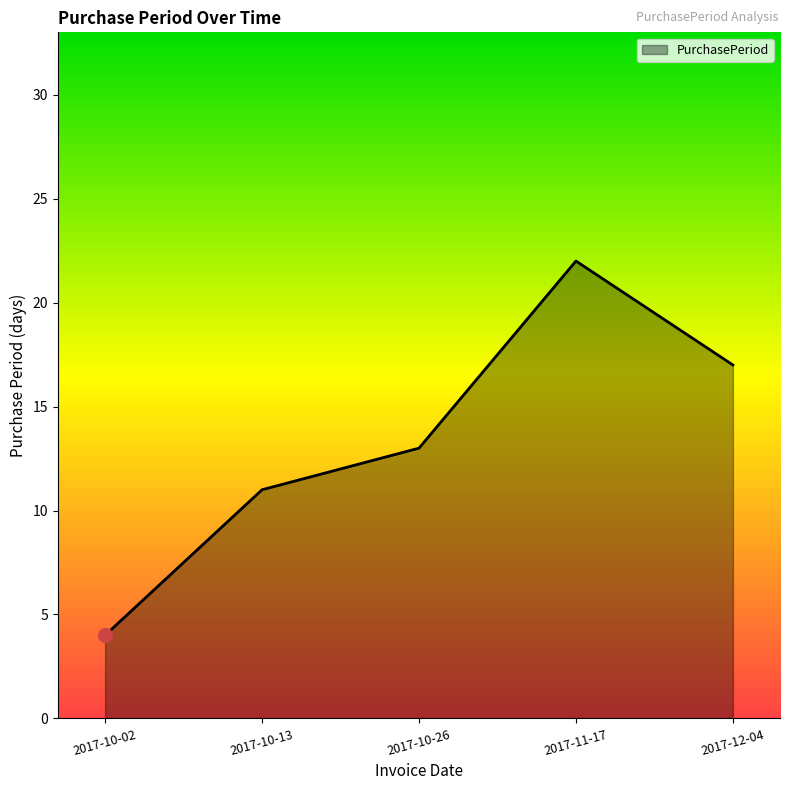

Rank the categories by value from highest to lowest.

2017-11-17, 2017-12-04, 2017-10-26, 2017-10-13, 2017-10-02